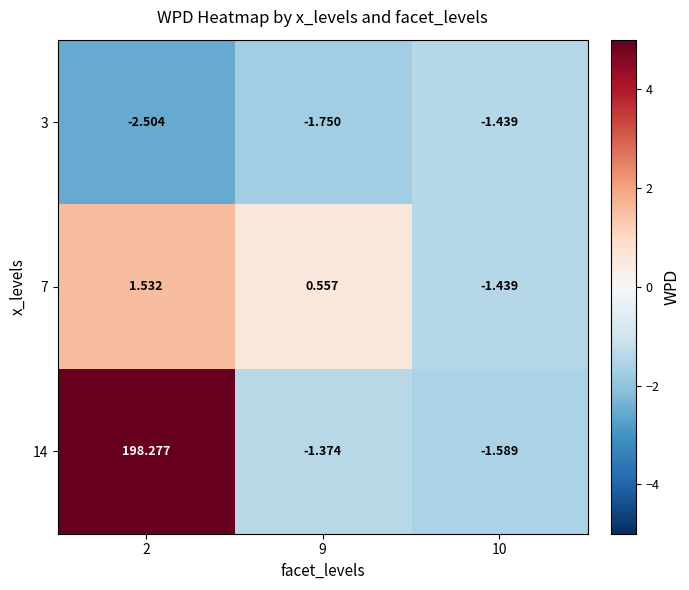

Is the value of 7 at 2 greater than the value of 14 at 10?

Yes